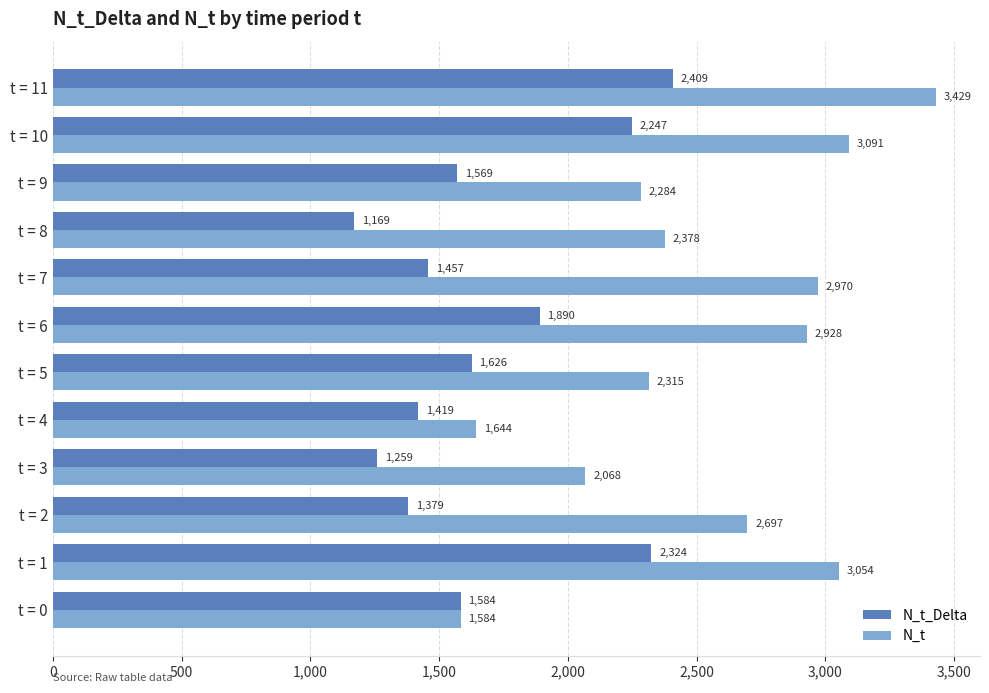

What is the average value of the N_t_Delta series?

1694